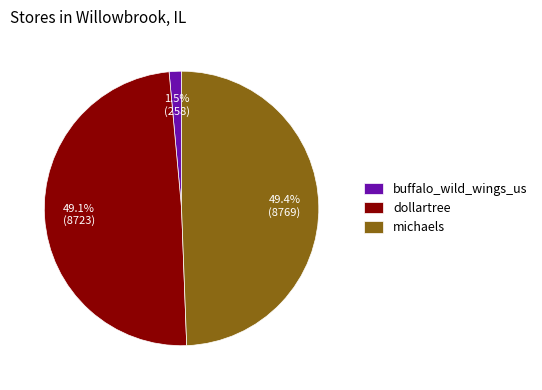

Is there any slice that represents more than half of the pie?

No